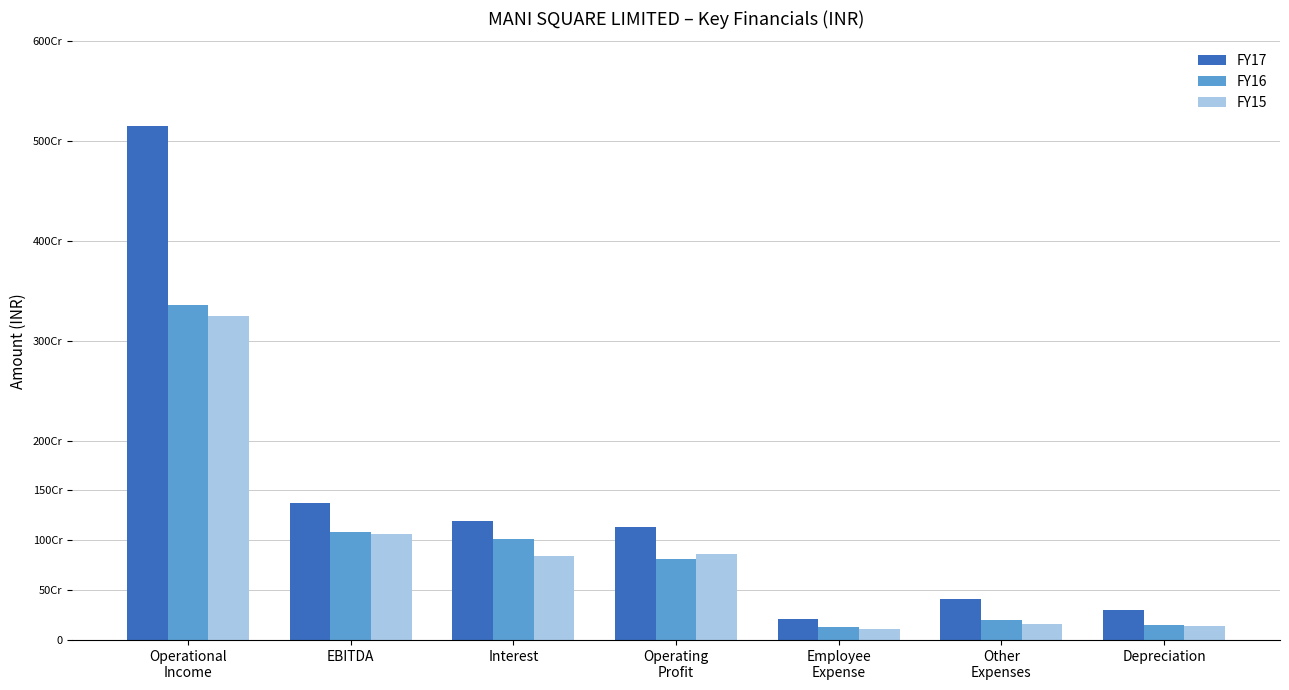

At which label does FY15 reach its peak?

Operational
Income